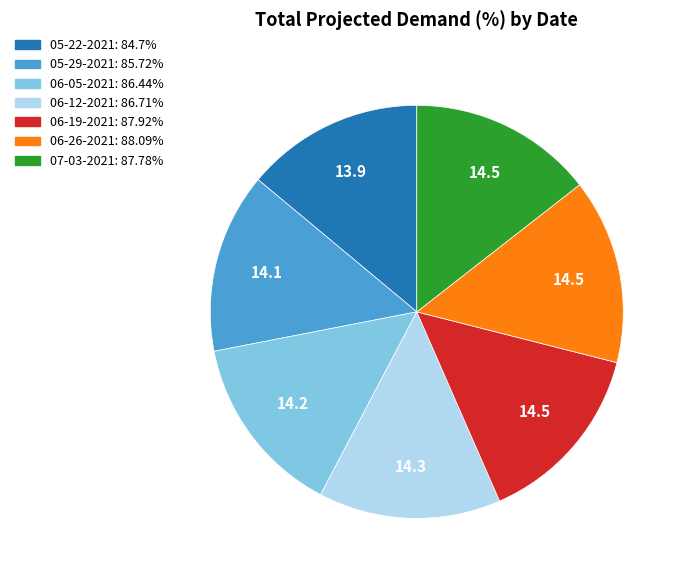

Approximately how many times larger is the value at 06-19-2021 compared to 06-05-2021?

1.0